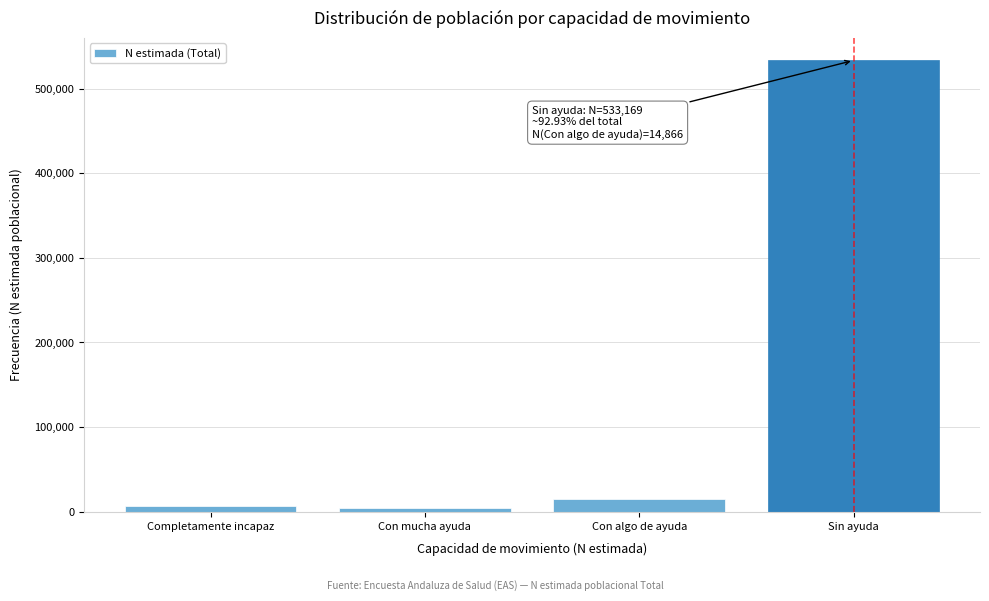

Reading left to right, transcribe all the data shown in this chart.

7249	4353	14866	533169